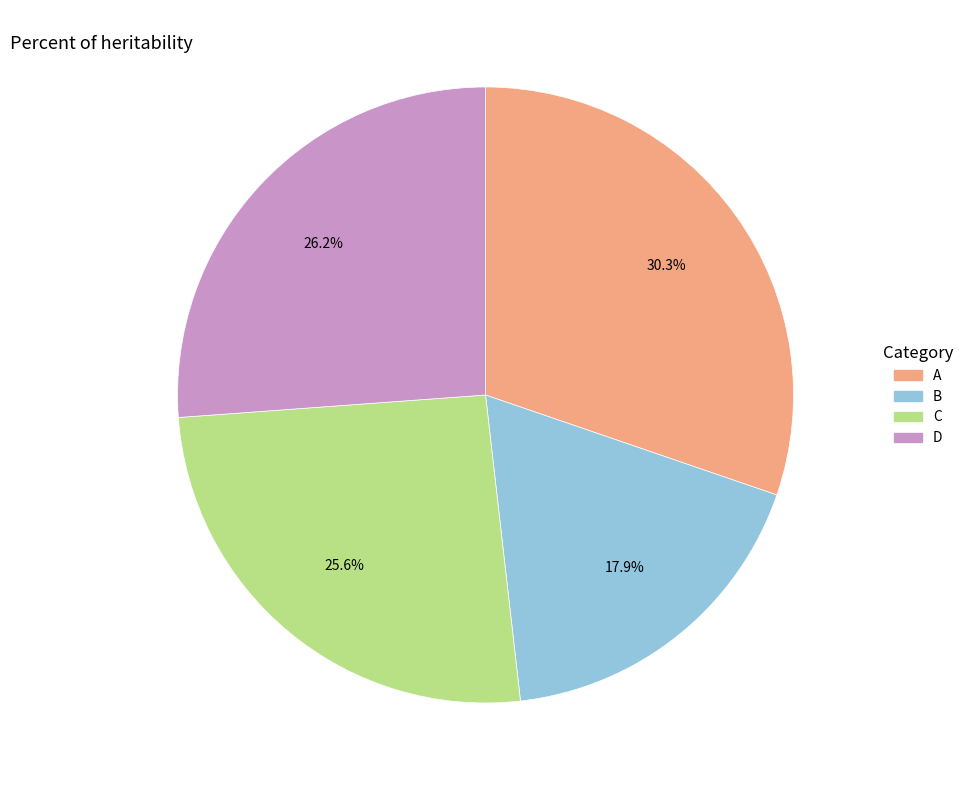

Is there a majority slice in this chart?

No